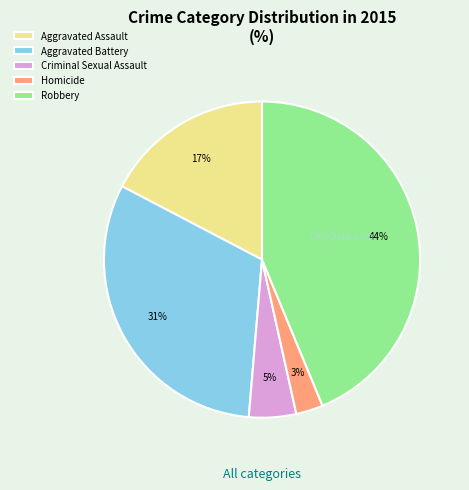

Does Homicide represent more than half of the total?

No